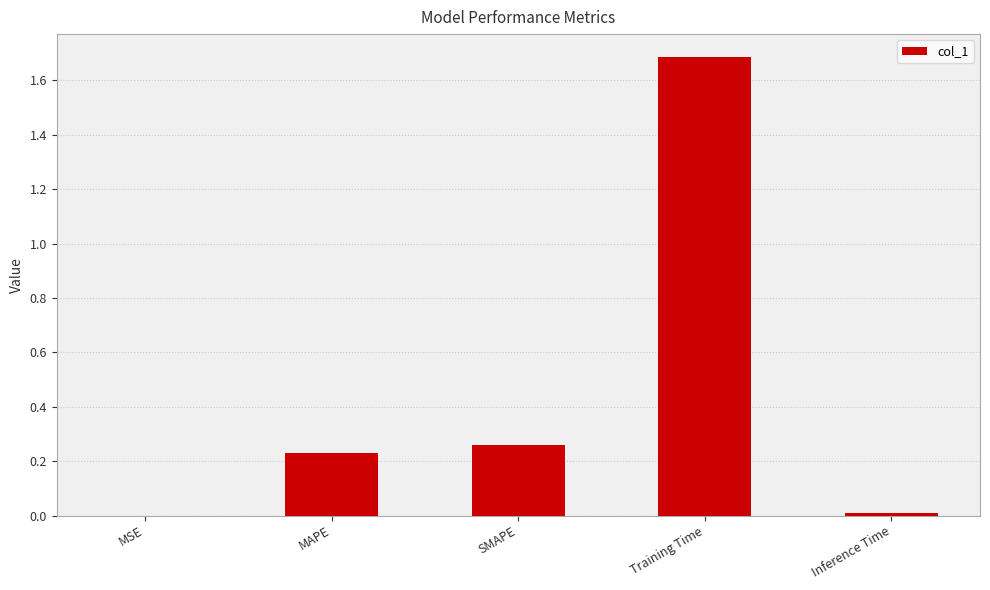

Which has a higher value, Inference Time or Training Time?

Training Time